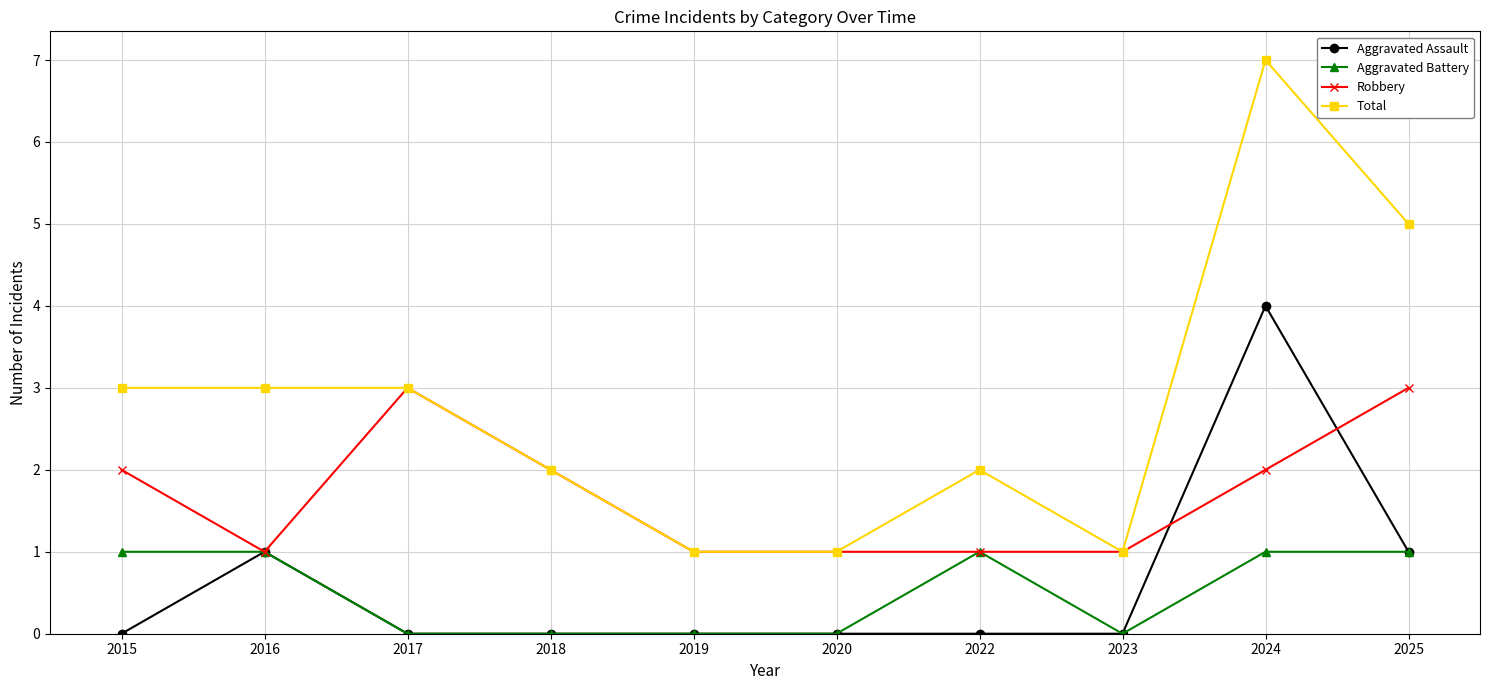

Which series has the largest range (max minus min)?

Total